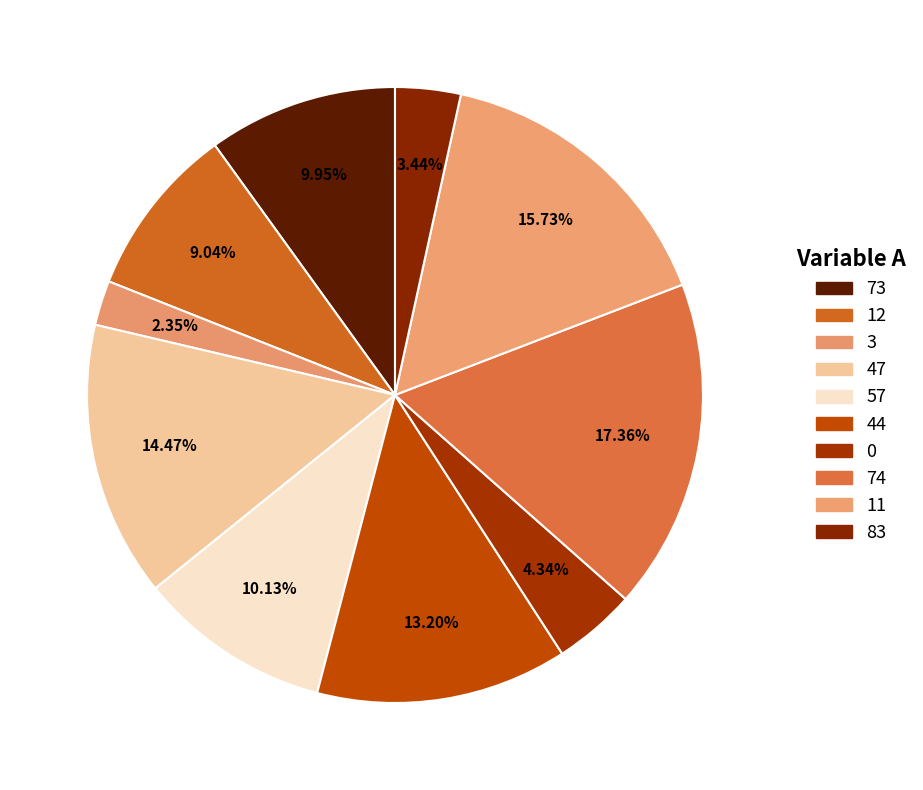

Which slice is the largest?

74